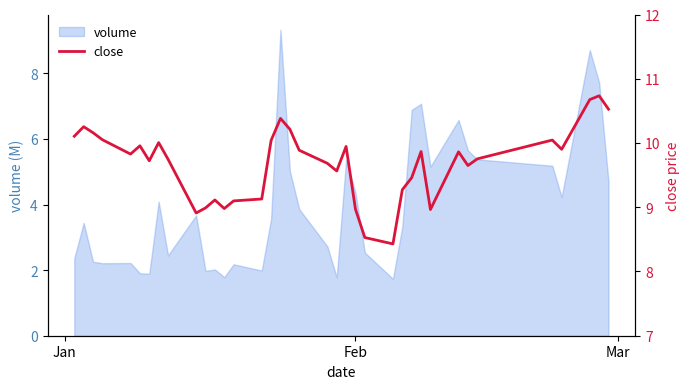

What is the maximum value for volume?

9.3